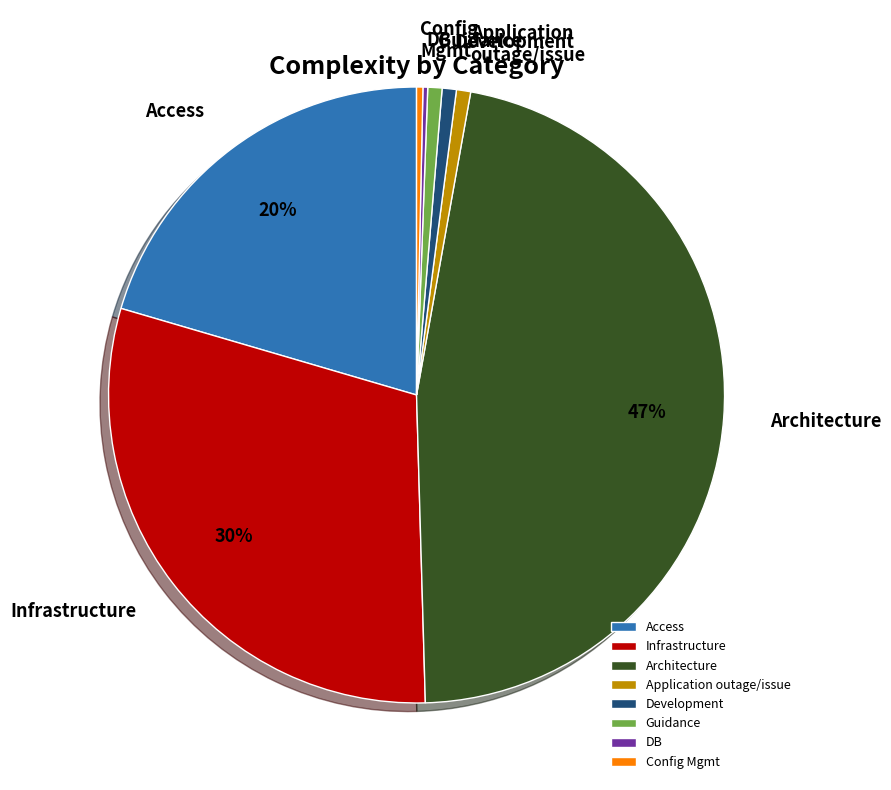

Is it true that Development is 1% of the pie?

True